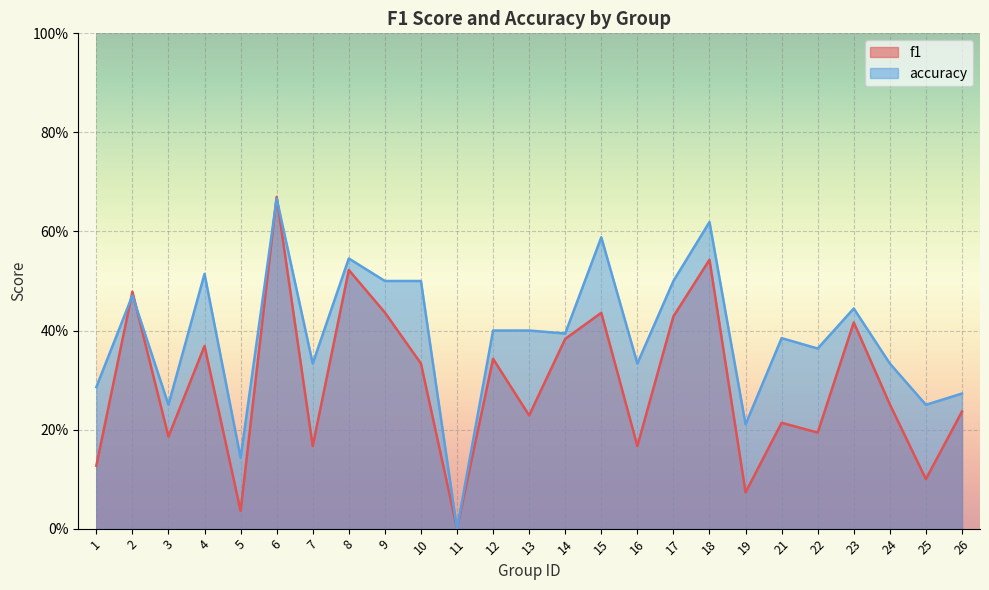

True or false: f1 has a value of 0.1 at 19.

True